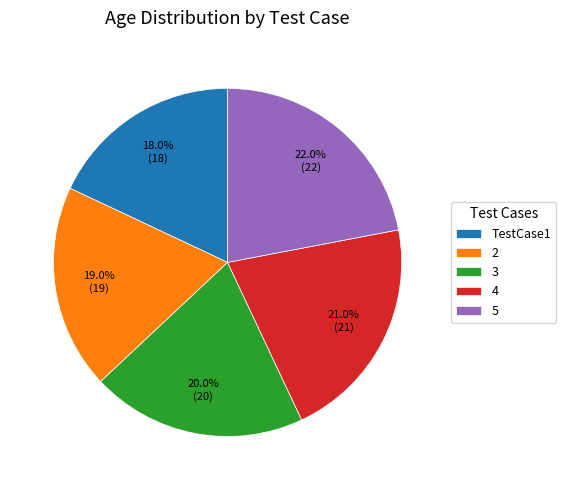

To the nearest percent, what is the average slice percentage?

20%